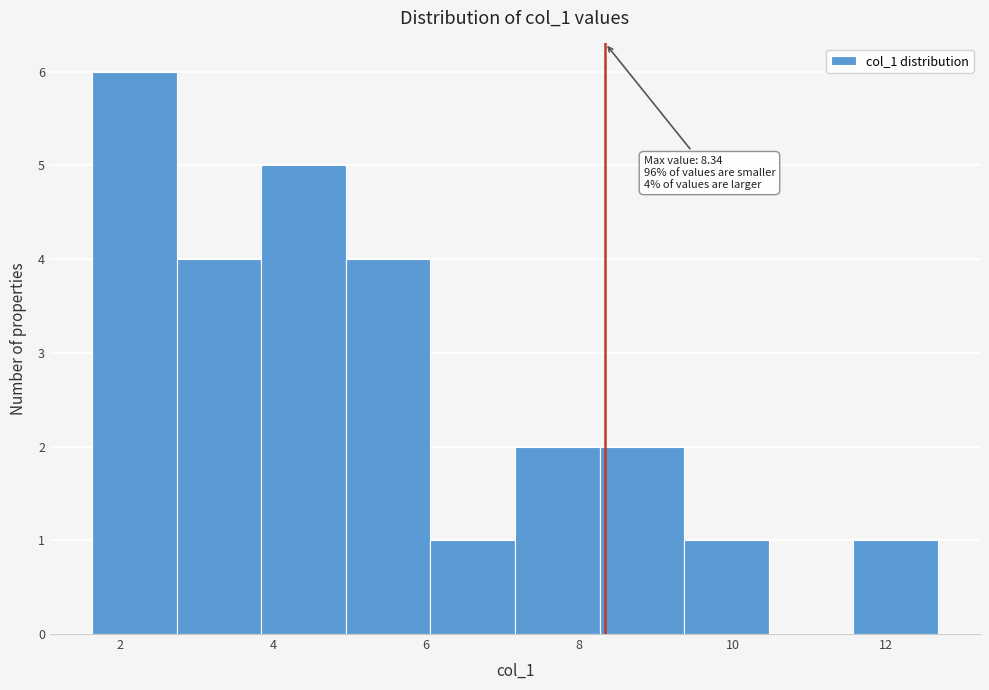

Which range on the x-axis has the tallest bar?

1.6 to 2.8